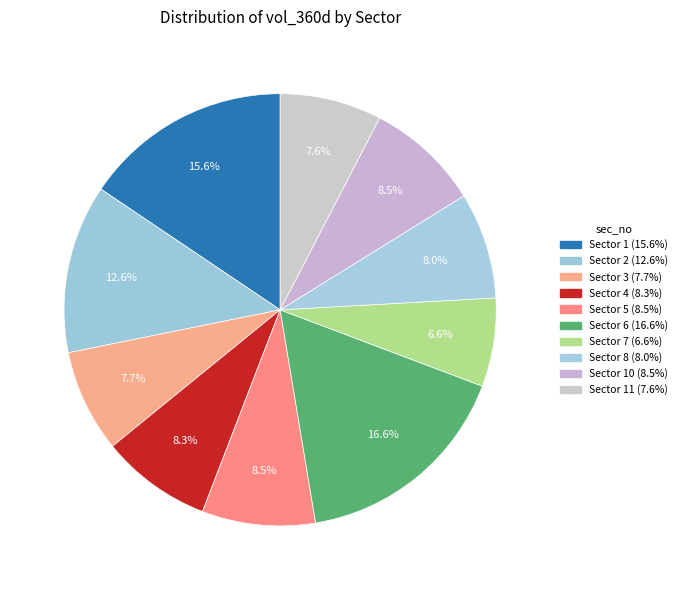

Count the number of slices in the pie.

10